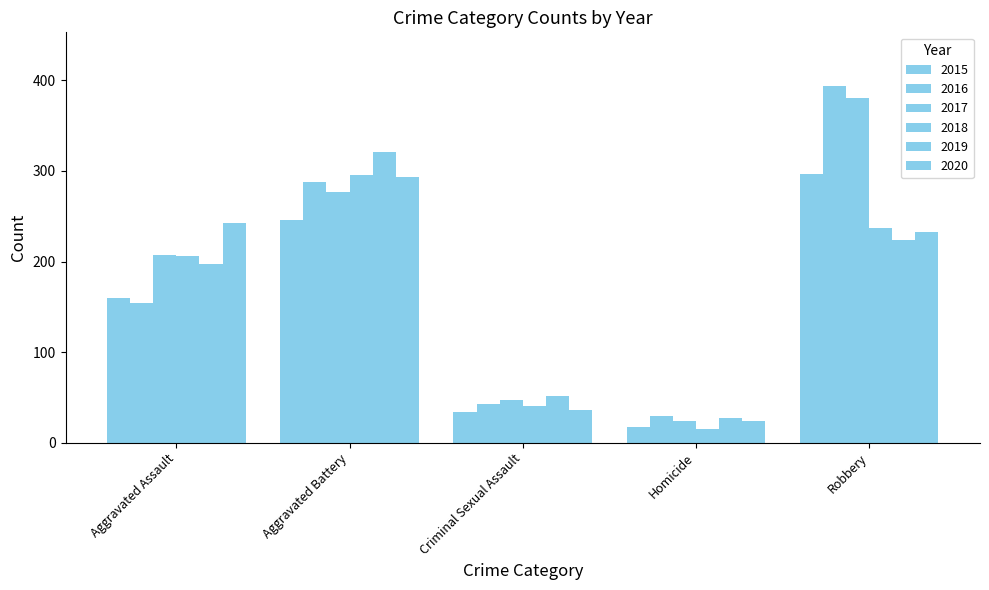

Between Homicide and Aggravated Battery, which is larger?

Aggravated Battery